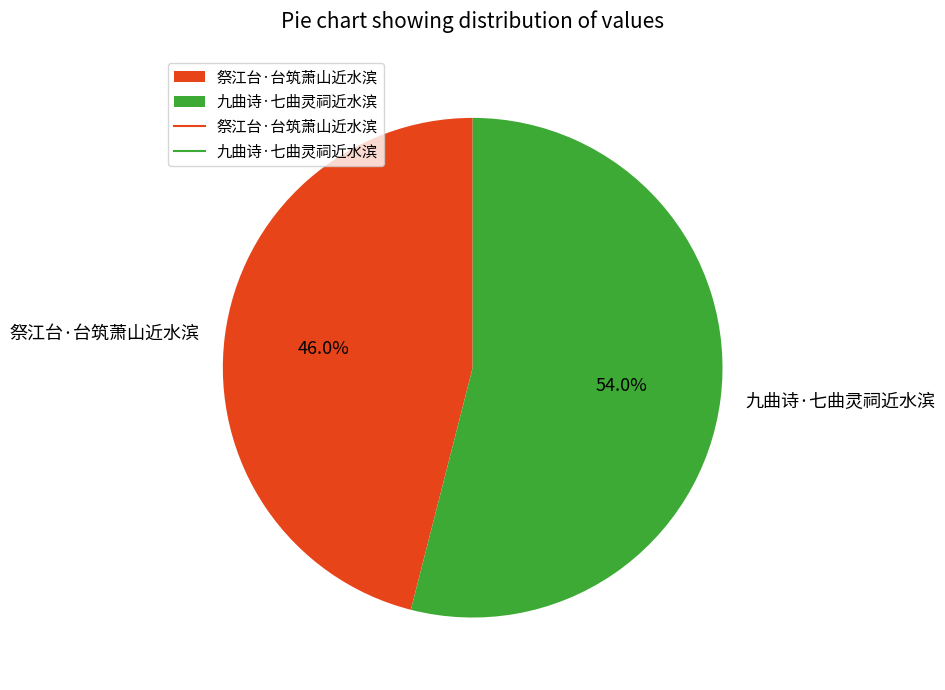

Which slice is the smallest?

祭江台·台筑萧山近水滨